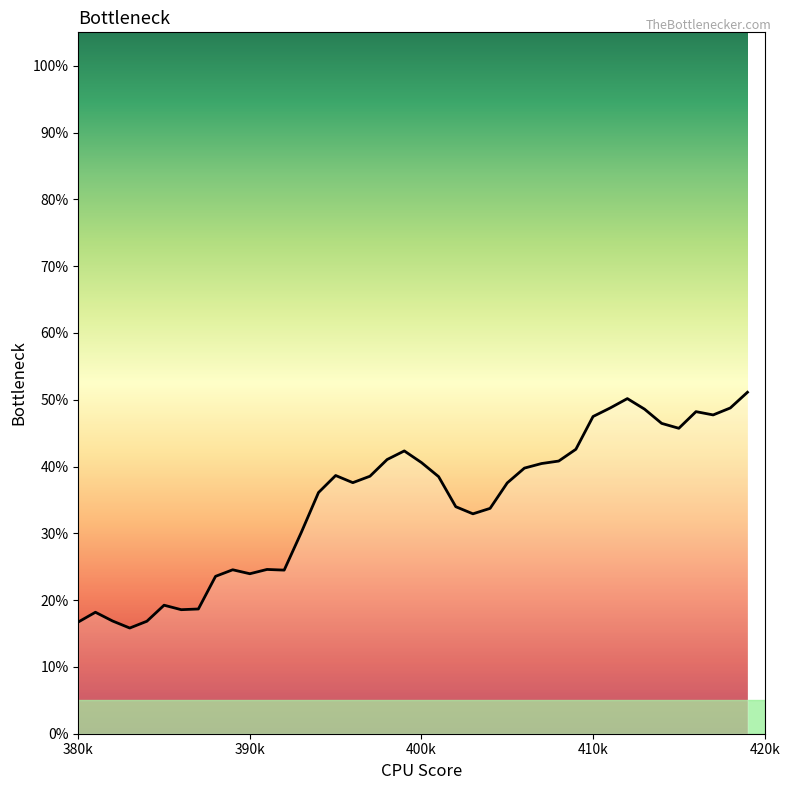

What is the difference between the maximum and minimum values?

35.3